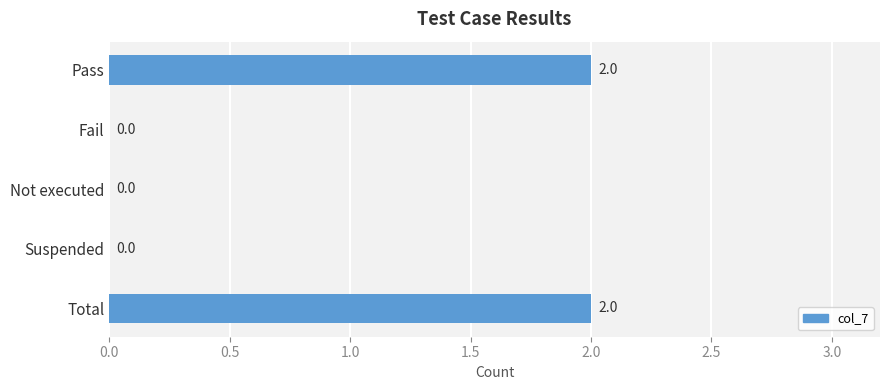

What is the sum of all values?

4